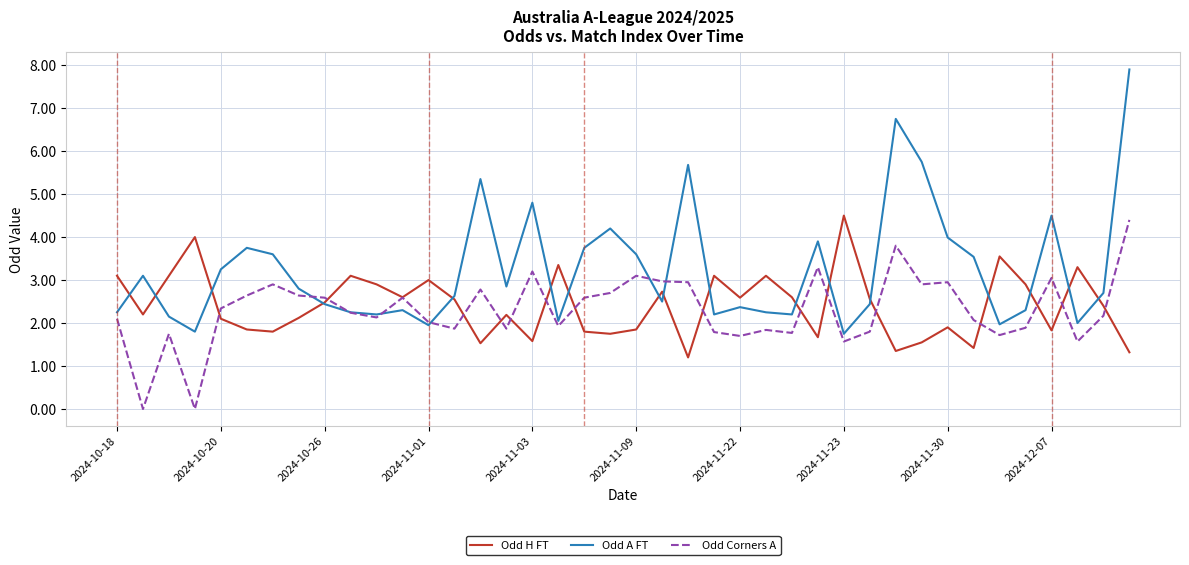

Which series has the largest total across all categories?

Odd A FT